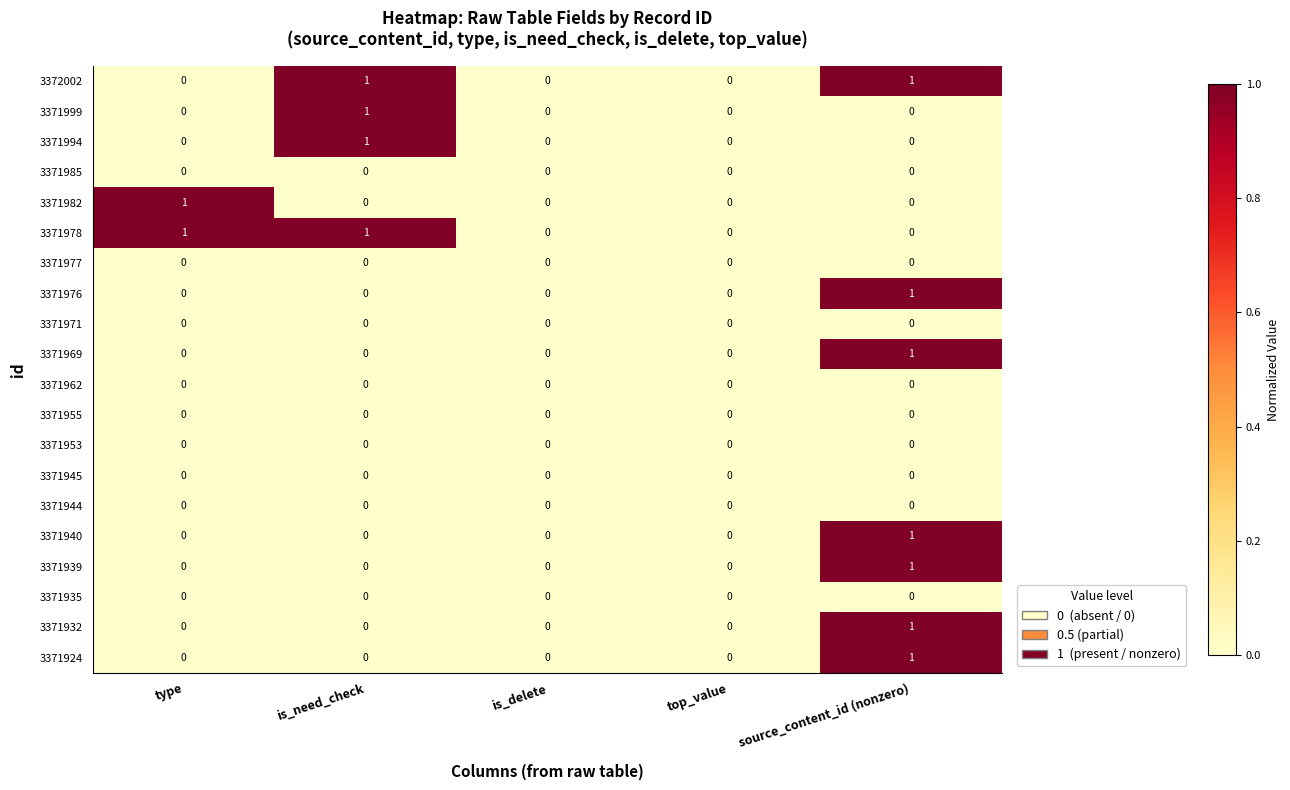

The 3371940 series shows 0 at is_delete. True or false?

True